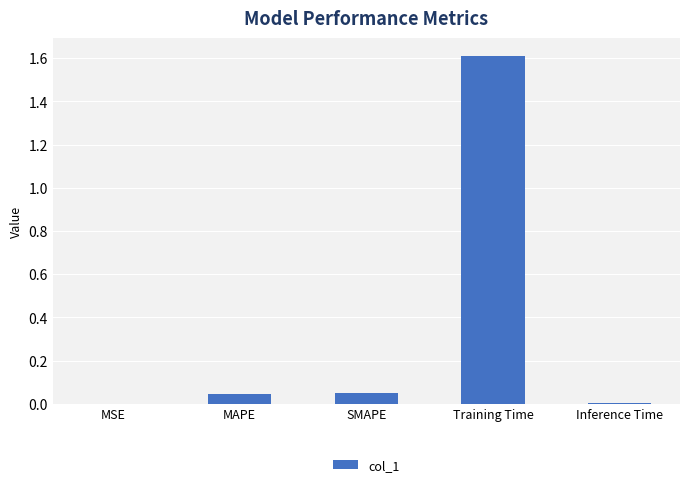

Which category has the highest value across all series?

Training Time